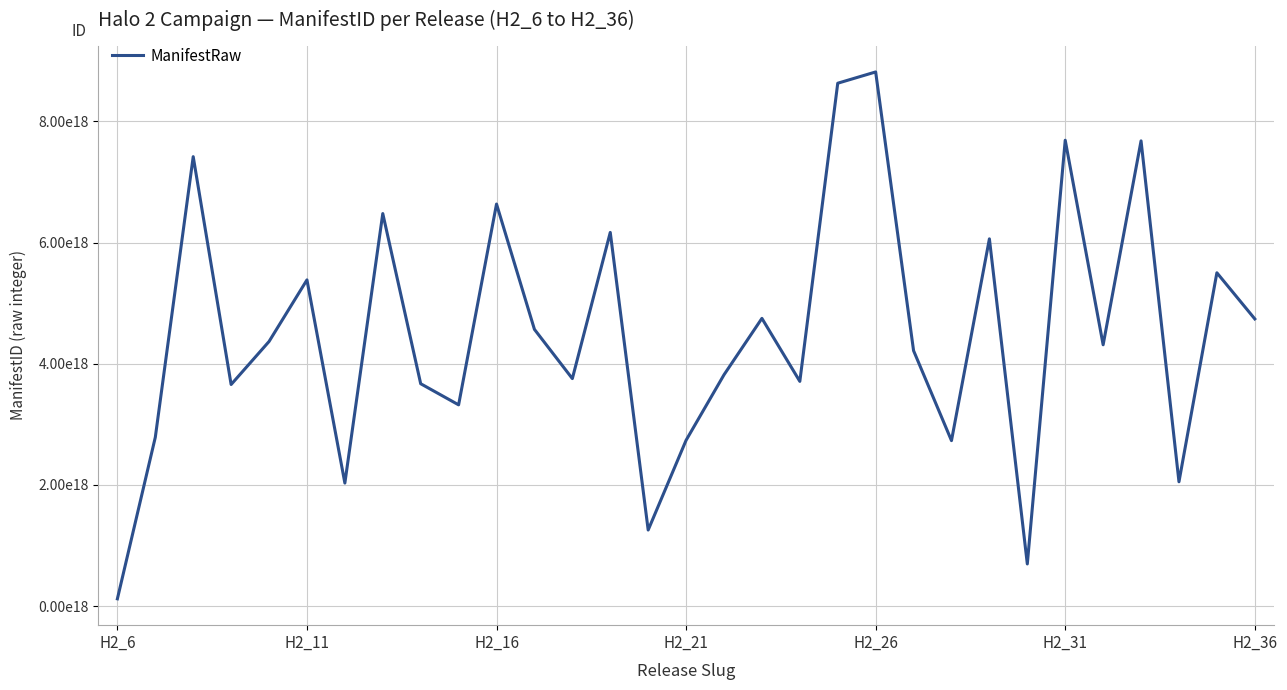

Does the chart display data point markers on the line(s)?

No